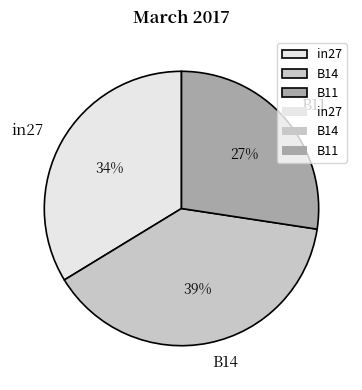

The in27 slice represents 23% of the pie. True or false?

False